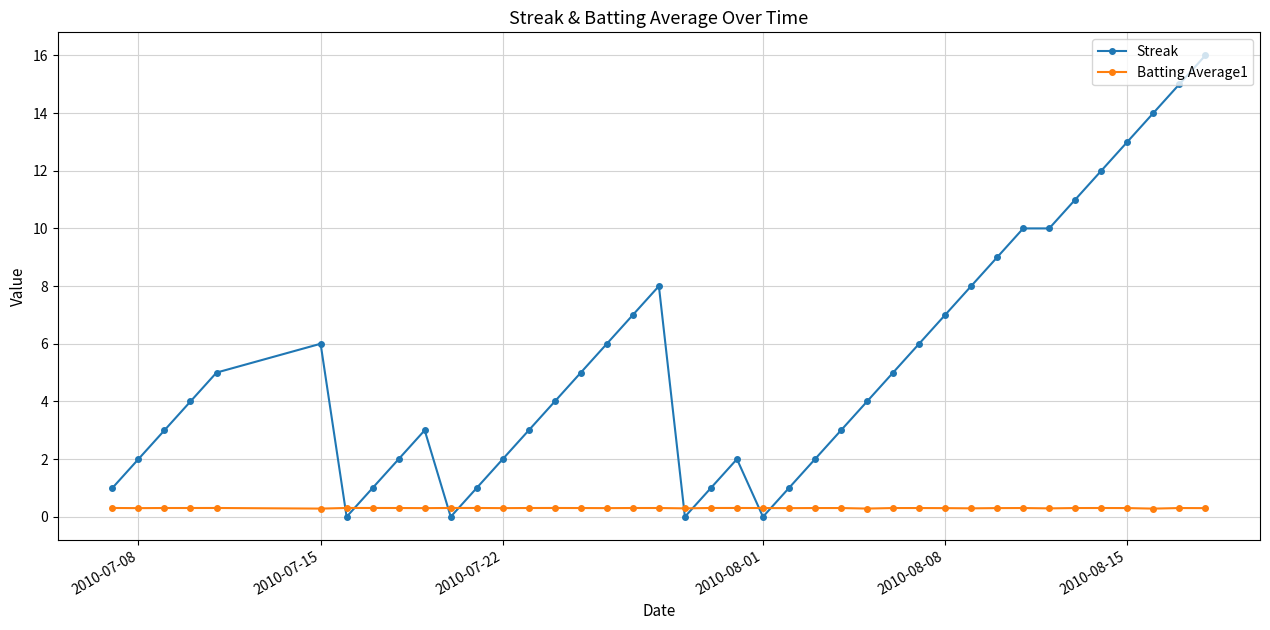

What is the average value of the Streak series?

5.3